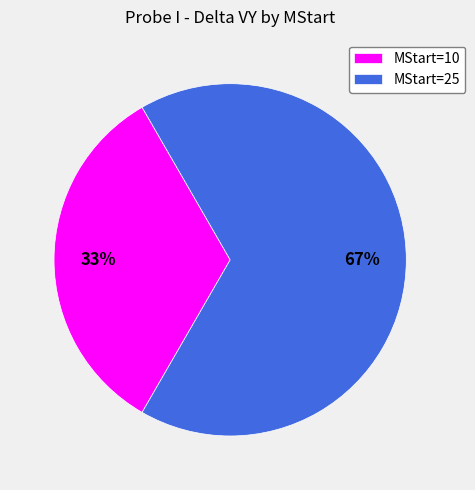

Is there any slice that represents more than half of the pie?

Yes